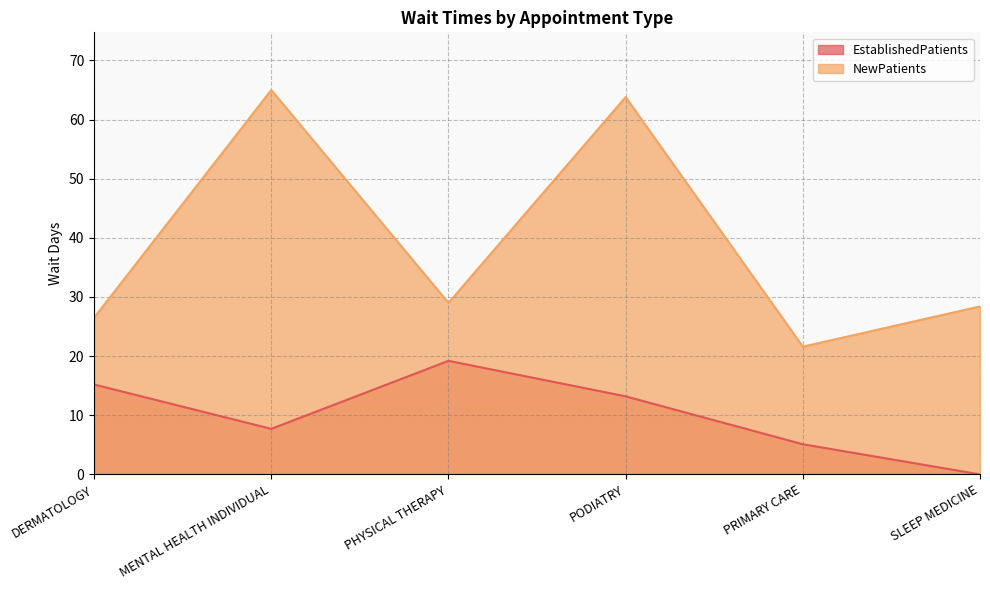

At which category is the sum across all series the highest?

PODIATRY